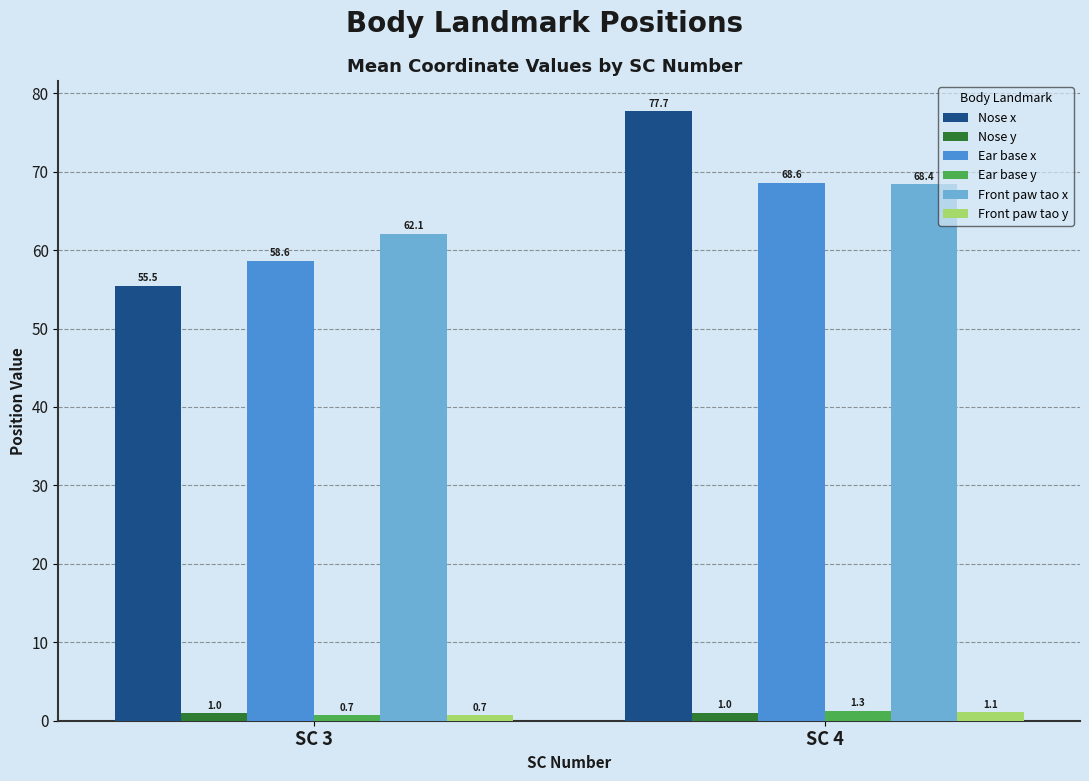

What are all the series names shown in the legend?

Nose x, Nose y, Ear base x, Ear base y, Front paw tao x, Front paw tao y